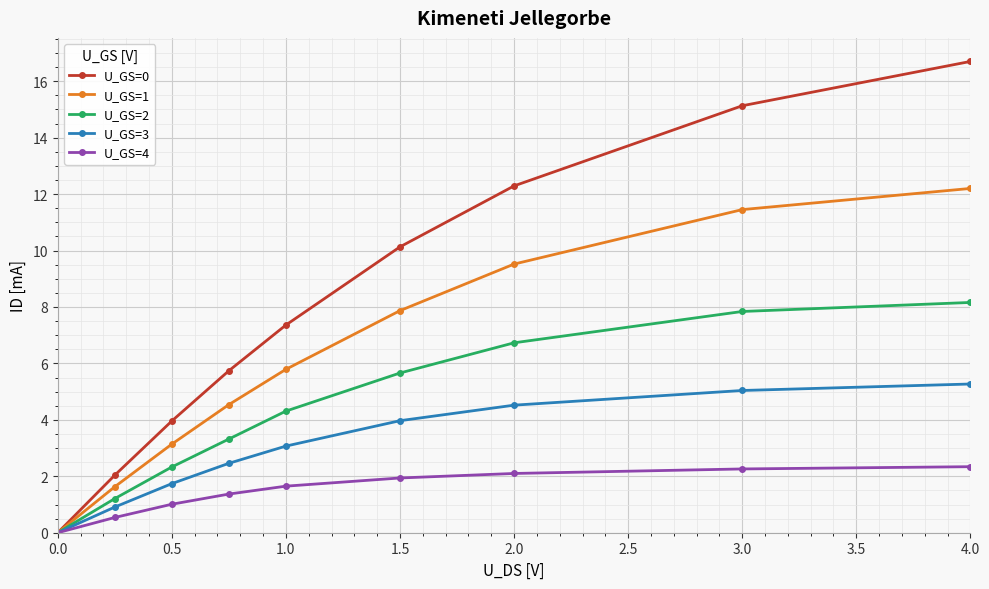

What is the greatest value displayed?

16.7